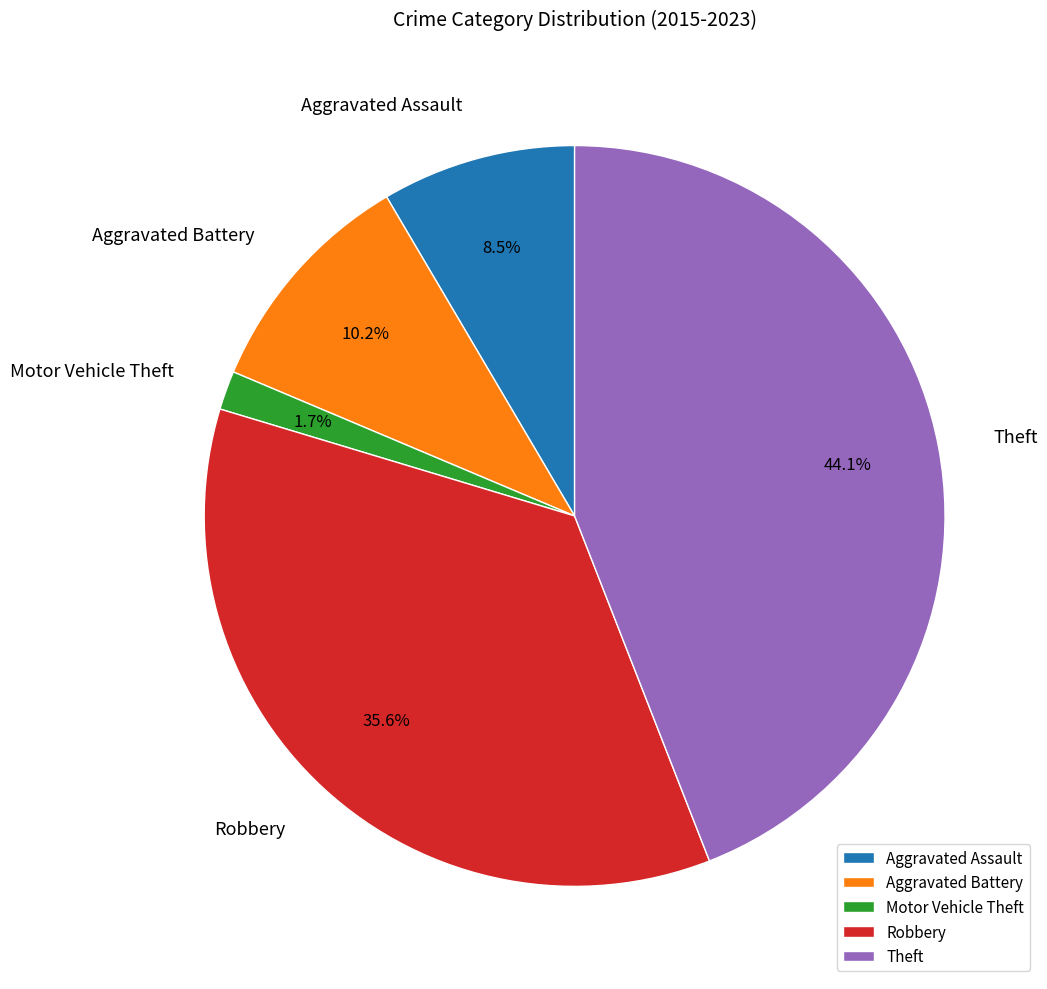

What is the ratio of the value at Theft to the value at Robbery?

1.2